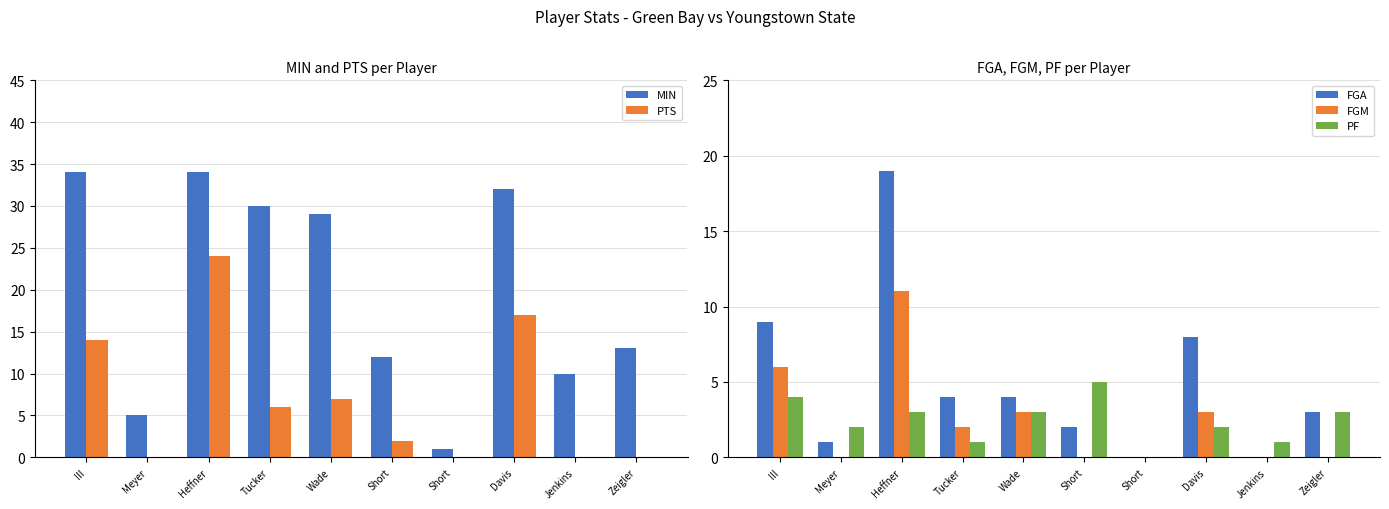

How many data points in PF are above 3?

2